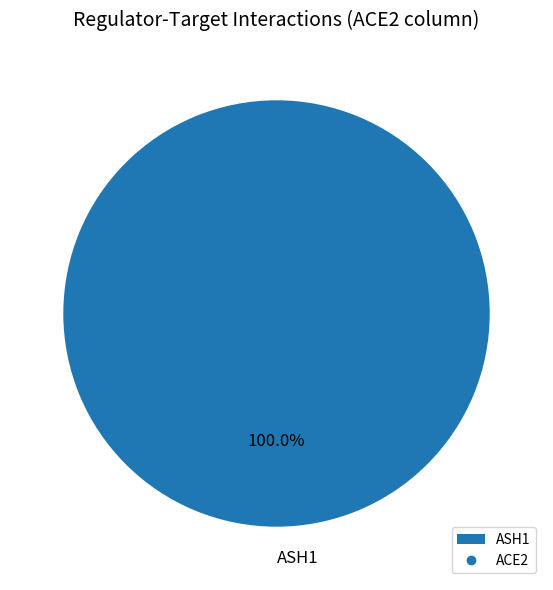

Which category accounts for the majority?

ASH1